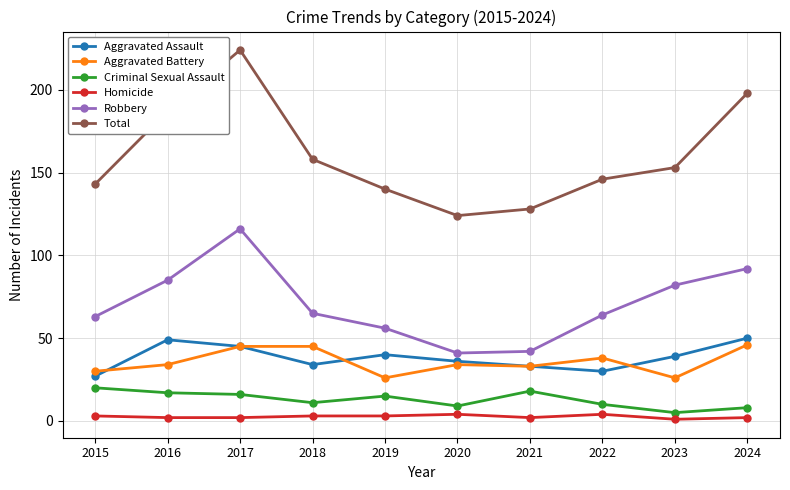

What is the lowest value of the Aggravated Battery series?

26